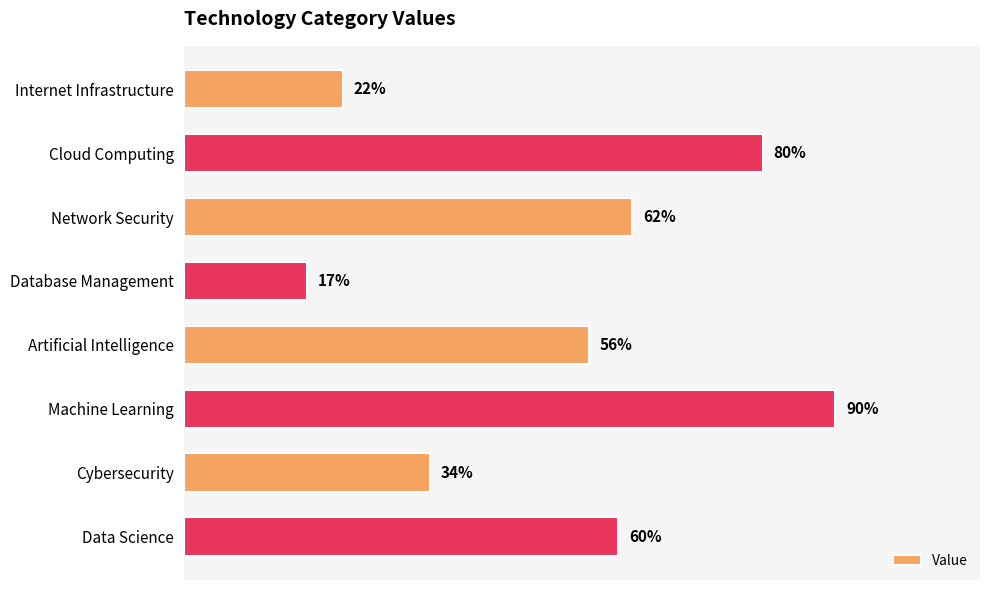

Which label corresponds to the smallest value in the chart?

Database Management